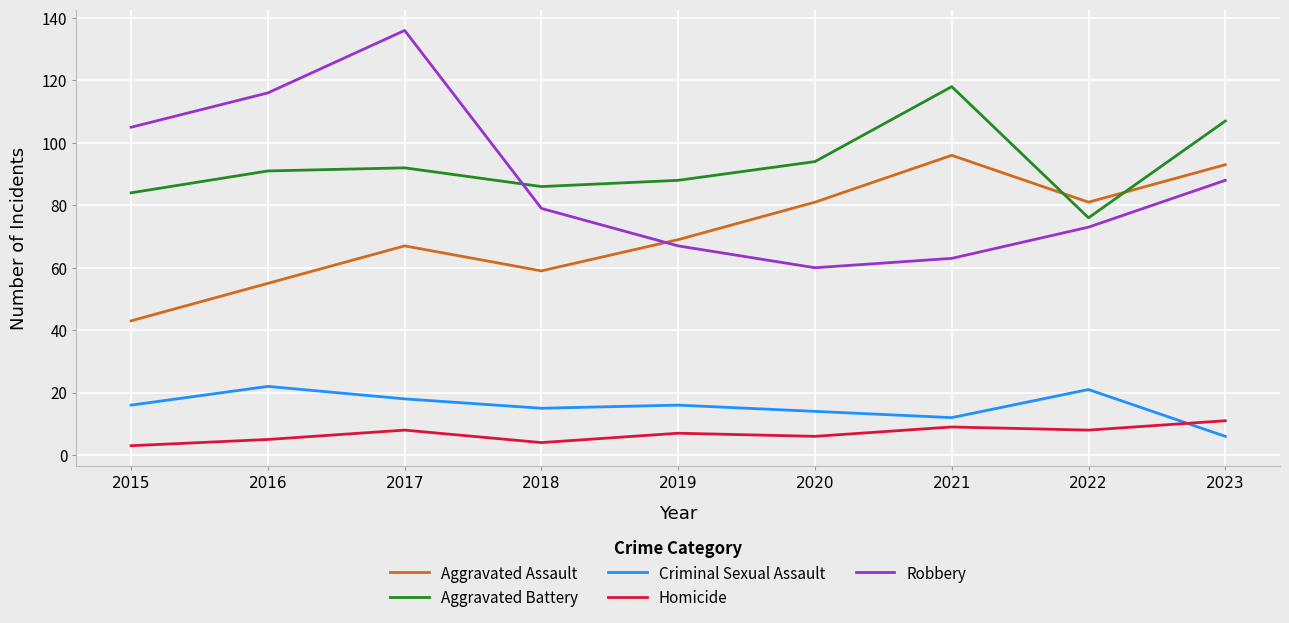

What value does the Robbery series have at 2020?

60